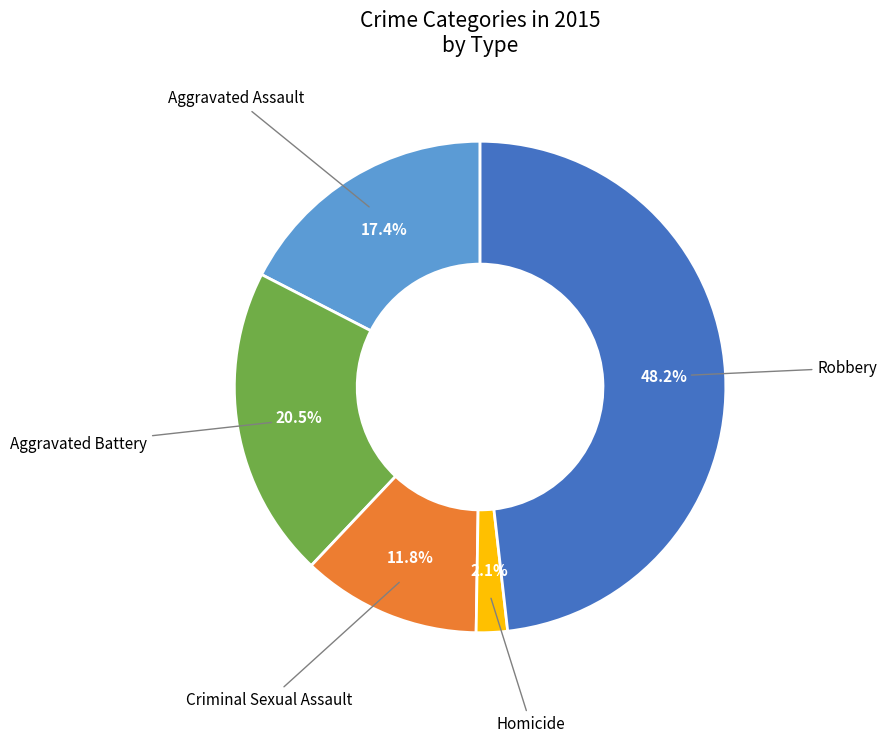

Which category has the smallest portion of the pie?

Homicide